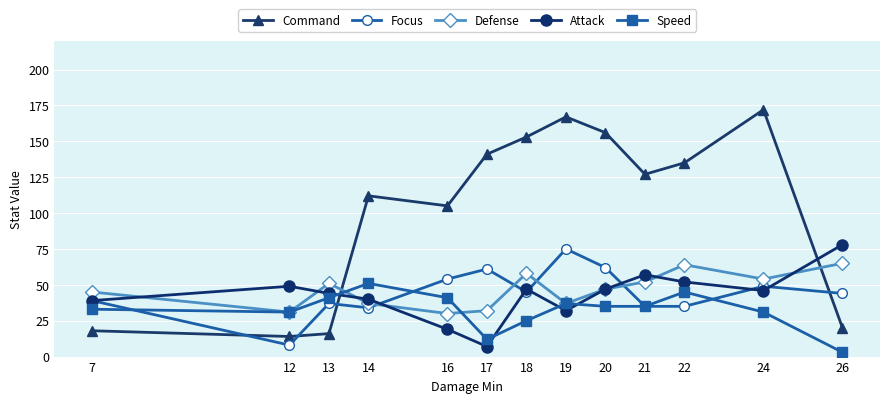

Reading left to right, extract all data points from this chart.

Command: 7=18	12=14	13=16	14=112	16=105	17=141	18=153	19=167	20=156	21=127	22=135	24=172	26=20
Focus: 7=39	12=8	13=37	14=34	16=54	17=61	18=45	19=75	20=62	21=35	22=35	24=49	26=44
Defense: 7=45	12=31	13=51	14=37	16=30	17=32	18=58	19=37	20=47	21=52	22=64	24=54	26=65
Attack: 7=39	12=49	13=44	14=40	16=19	17=7	18=47	19=32	20=47	21=57	22=52	24=46	26=78
Speed: 7=33	12=31	13=41	14=51	16=41	17=12	18=25	19=37	20=35	21=35	22=45	24=31	26=3